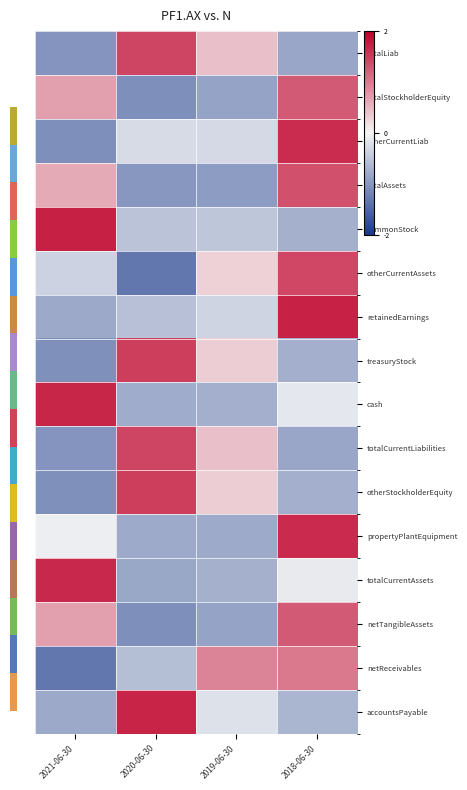

Reading left to right, what are all the values shown in this chart?

totalLiab: 2021-06-30=-1.0	2020-06-30=1.4	2019-06-30=0.4	2018-06-30=-0.8
totalStockholderEquity: 2021-06-30=0.7	2020-06-30=-1.1	2019-06-30=-0.9	2018-06-30=1.3
otherCurrentLiab: 2021-06-30=-1.1	2020-06-30=-0.3	2019-06-30=-0.3	2018-06-30=1.6
totalAssets: 2021-06-30=0.6	2020-06-30=-1.0	2019-06-30=-0.9	2018-06-30=1.3
commonStock: 2021-06-30=1.7	2020-06-30=-0.5	2019-06-30=-0.5	2018-06-30=-0.7
otherCurrentAssets: 2021-06-30=-0.4	2020-06-30=-1.3	2019-06-30=0.3	2018-06-30=1.4
retainedEarnings: 2021-06-30=-0.8	2020-06-30=-0.6	2019-06-30=-0.3	2018-06-30=1.7
treasuryStock: 2021-06-30=-1.1	2020-06-30=1.5	2019-06-30=0.3	2018-06-30=-0.7
cash: 2021-06-30=1.7	2020-06-30=-0.8	2019-06-30=-0.7	2018-06-30=-0.2
totalCurrentLiabilities: 2021-06-30=-1.0	2020-06-30=1.4	2019-06-30=0.4	2018-06-30=-0.8
otherStockholderEquity: 2021-06-30=-1.1	2020-06-30=1.5	2019-06-30=0.3	2018-06-30=-0.7
propertyPlantEquipment: 2021-06-30=-0.1	2020-06-30=-0.8	2019-06-30=-0.8	2018-06-30=1.7
totalCurrentAssets: 2021-06-30=1.7	2020-06-30=-0.8	2019-06-30=-0.7	2018-06-30=-0.1
netTangibleAssets: 2021-06-30=0.7	2020-06-30=-1.1	2019-06-30=-0.9	2018-06-30=1.3
netReceivables: 2021-06-30=-1.3	2020-06-30=-0.6	2019-06-30=0.9	2018-06-30=1.0
accountsPayable: 2021-06-30=-0.8	2020-06-30=1.7	2019-06-30=-0.2	2018-06-30=-0.7